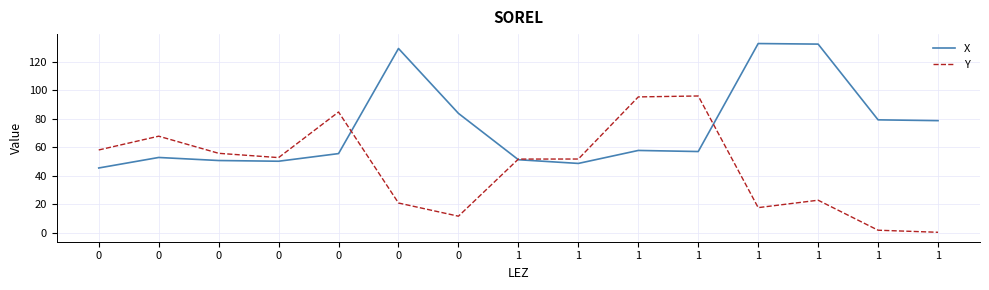

How many lines are shown in the chart?

2